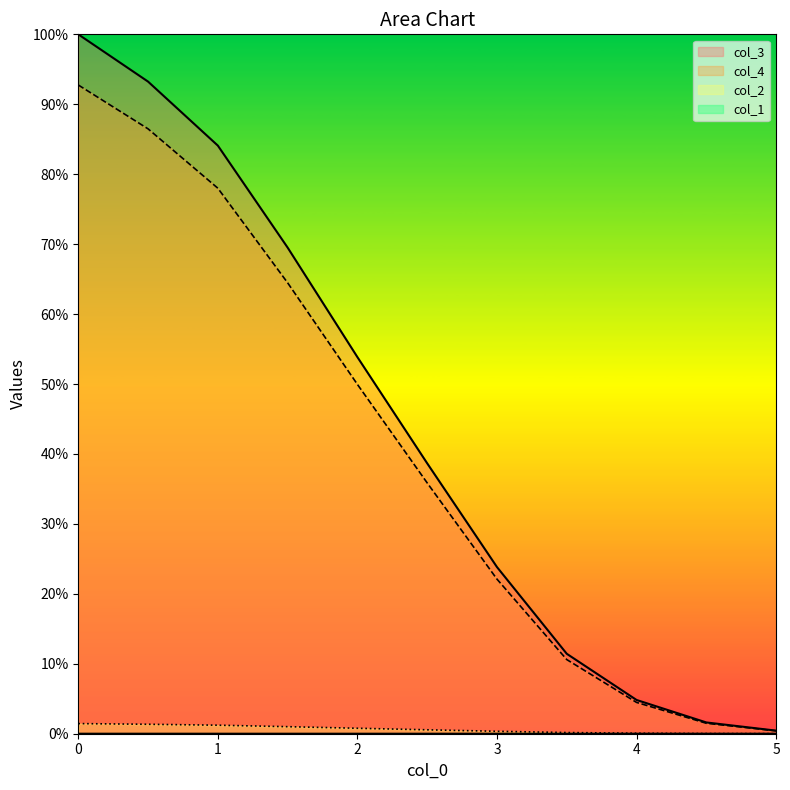

The value of col_4 at 9 is 0.0. True or false?

False